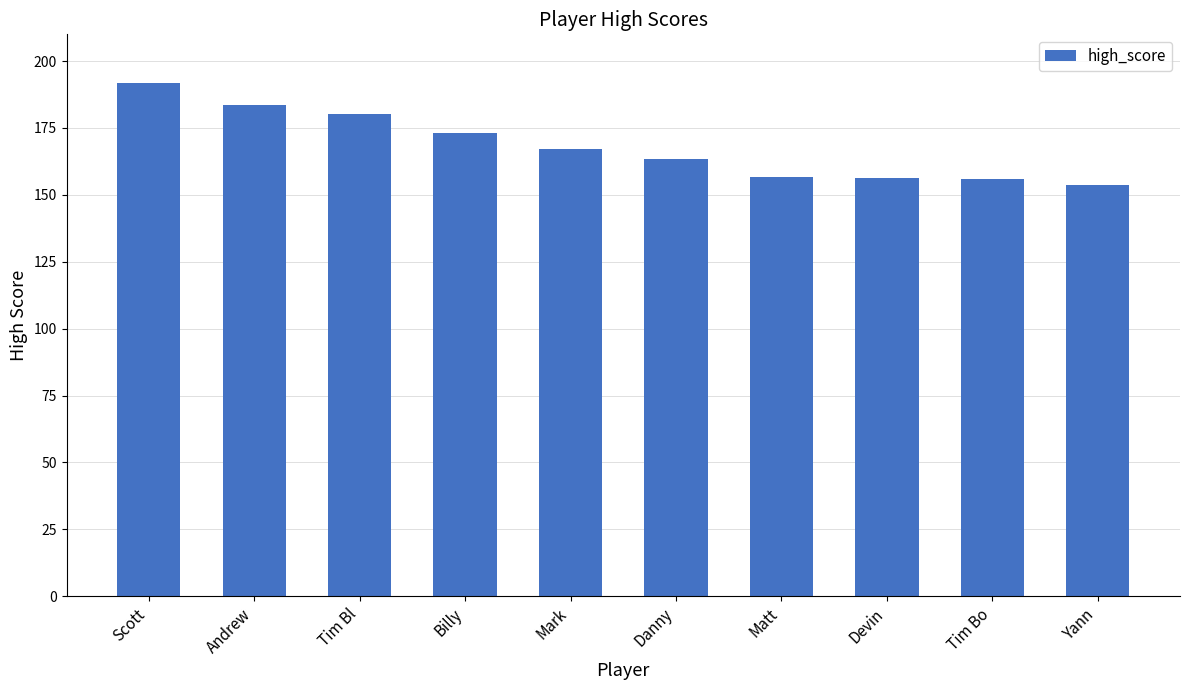

The value at Danny is 71.0. True or false?

False